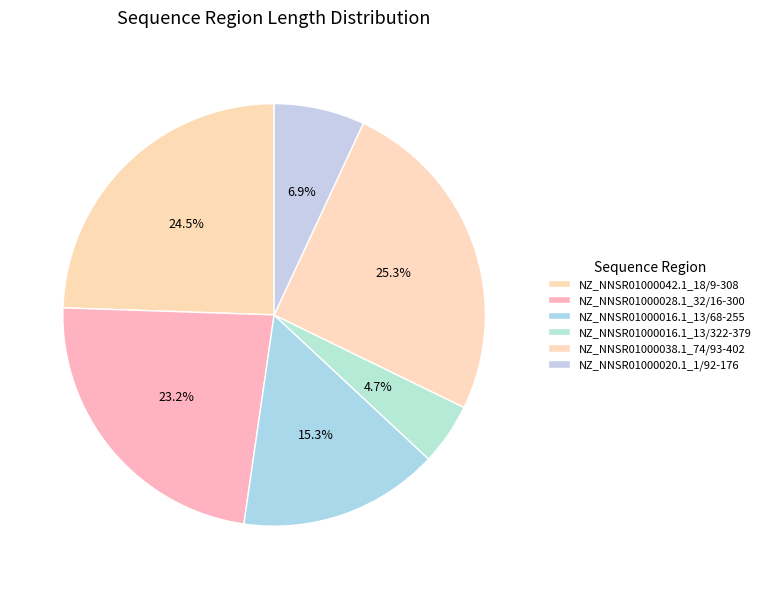

Rank the categories by value from lowest to highest.

NZ_NNSR01000016.1_13/322-379, NZ_NNSR01000020.1_1/92-176, NZ_NNSR01000016.1_13/68-255, NZ_NNSR01000028.1_32/16-300, NZ_NNSR01000042.1_18/9-308, NZ_NNSR01000038.1_74/93-402